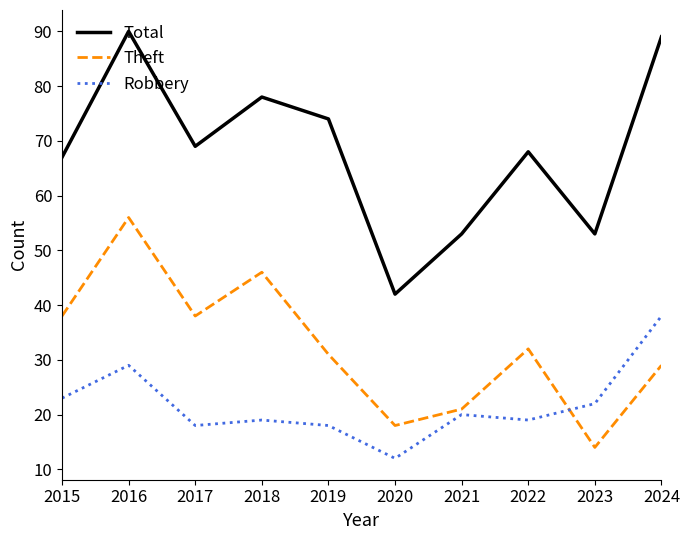

What is the approximate value of Robbery at 2019, to the nearest 10?

20